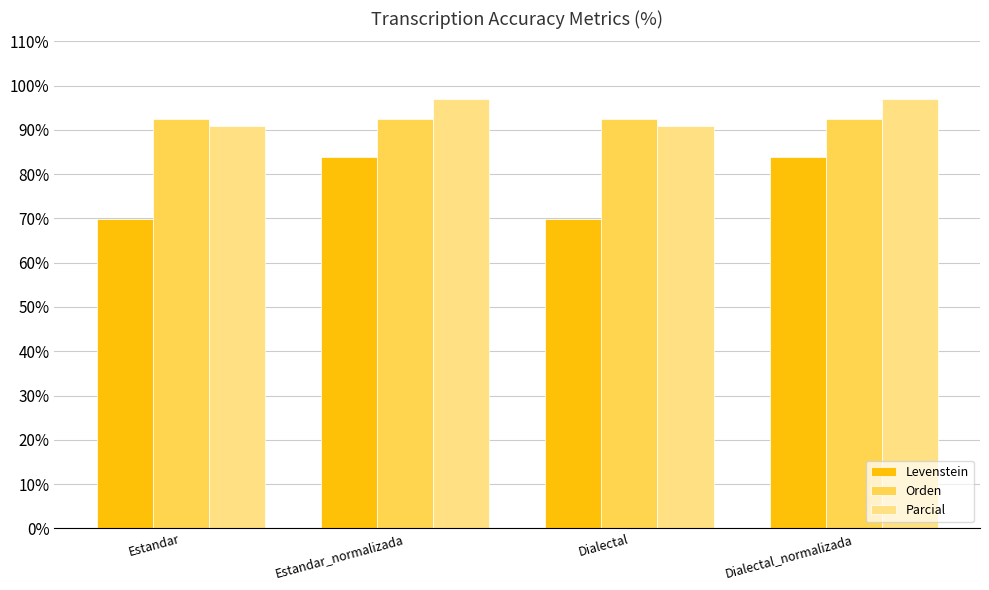

List the series in order of their peak value, highest first.

Parcial, Orden, Levenstein